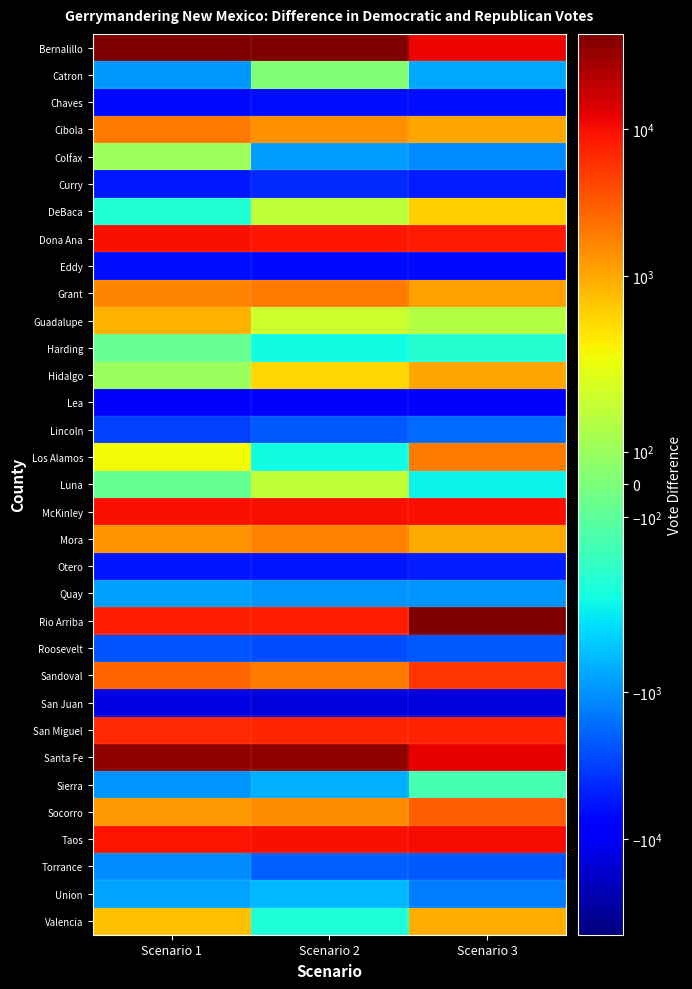

Which series changed the most between Scenario 2 and Scenario 3?

Rio Arriba